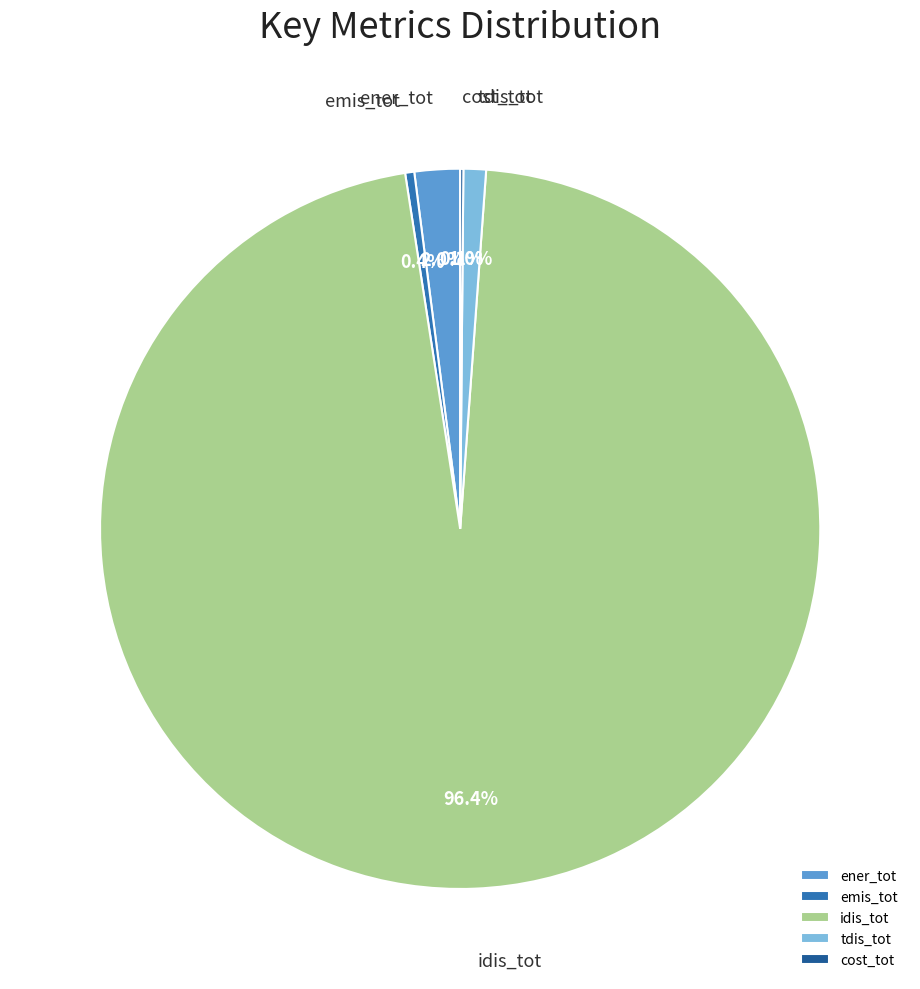

What portion of the pie excludes emis_tot?

99.6%